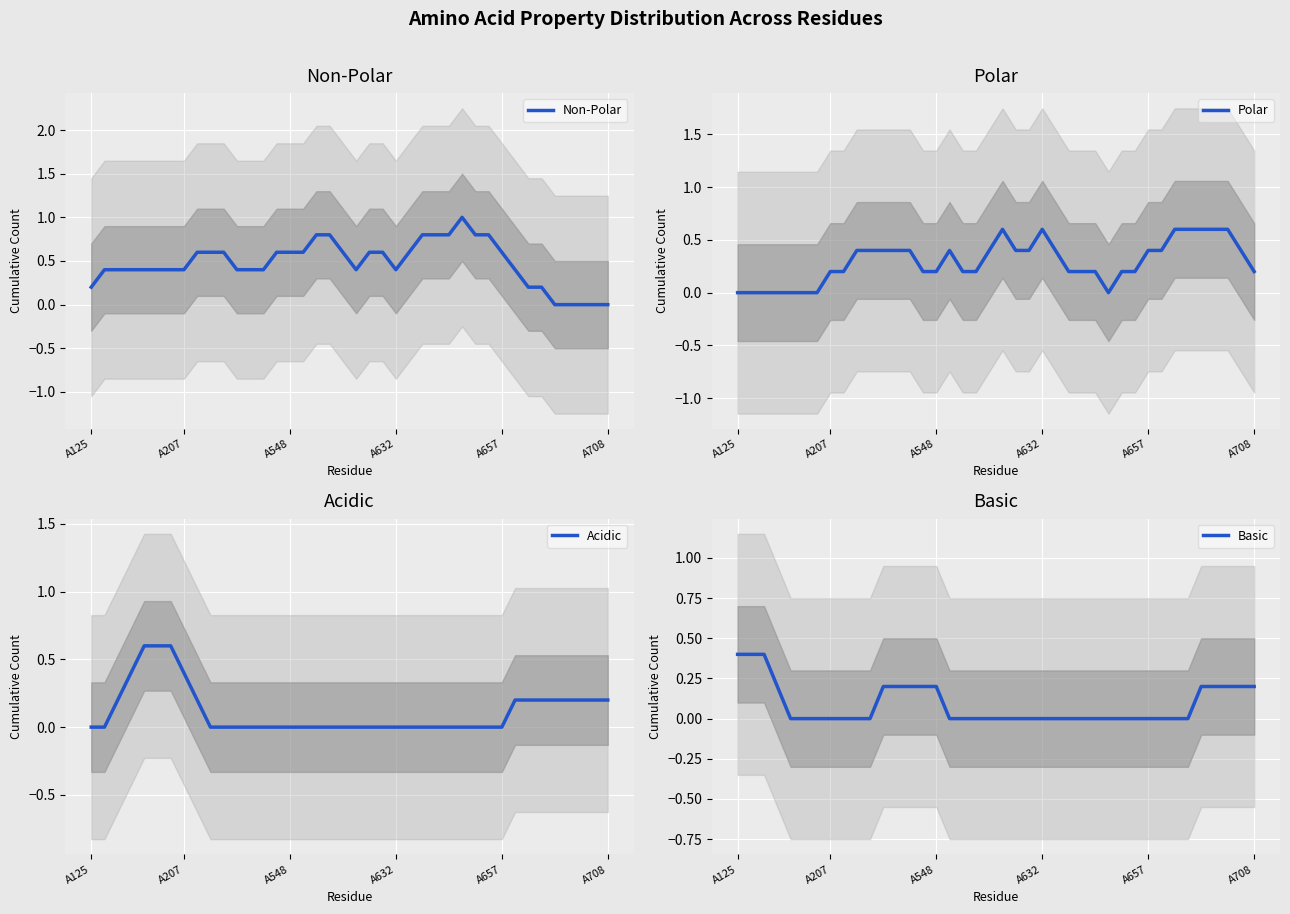

True or false: Polar has a value of 0.6 at 35.

True